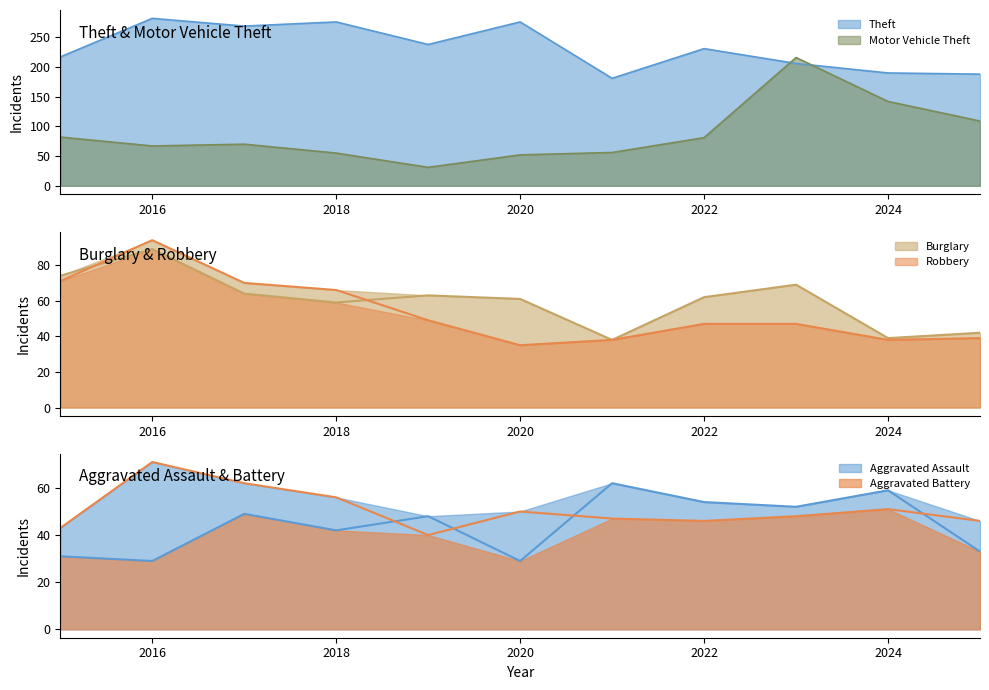

Where is Burglary nearest to the value 63?

2019